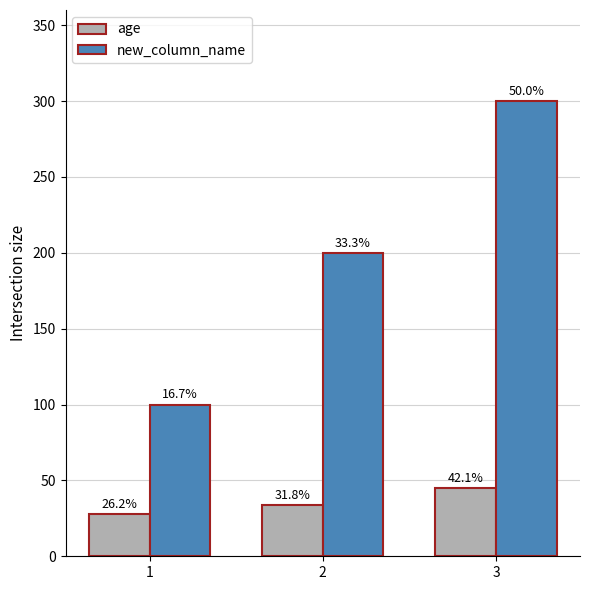

Reading left to right, extract all data points from this chart.

age: 1=28	2=34	3=45
new_column_name: 1=100	2=200	3=300